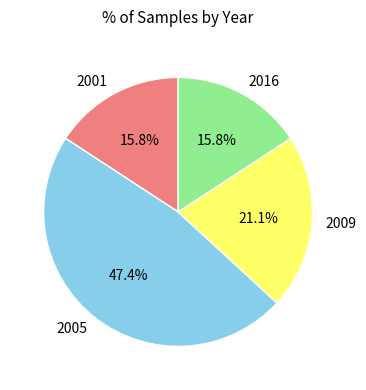

Approximately how many times larger is the value at 2001 compared to 2005?

0.3